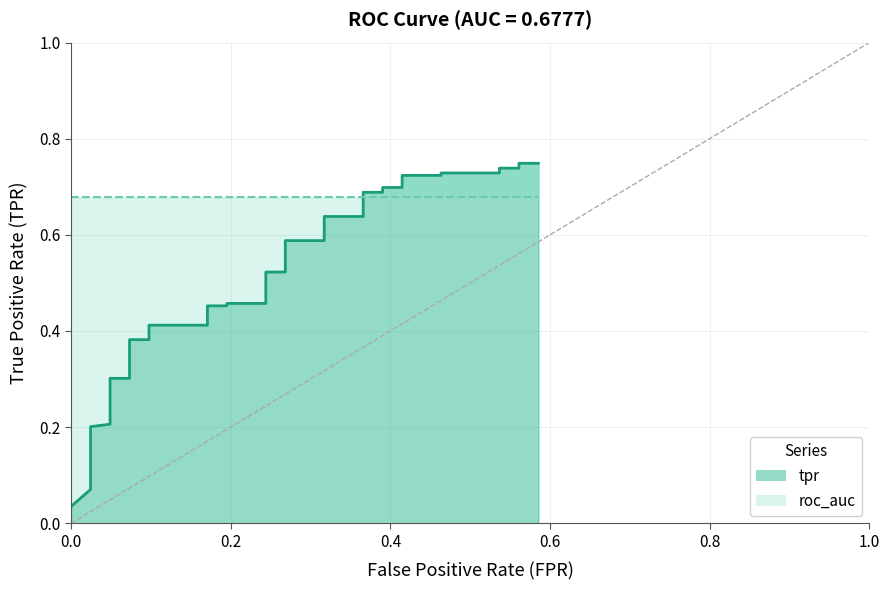

Reading left to right, extract all data points from this chart.

0.0	0.1	0.1	0.1	0.1	0.1	0.2	0.2	0.2	0.2	0.2	0.2	0.3	0.3	0.4	0.4	0.4	0.4	0.5	0.5	0.5	0.5	0.5	0.5	0.6	0.6	0.6	0.6	0.7	0.7	0.7	0.7	0.7	0.7	0.7	0.7	0.7	0.7	0.7	0.7